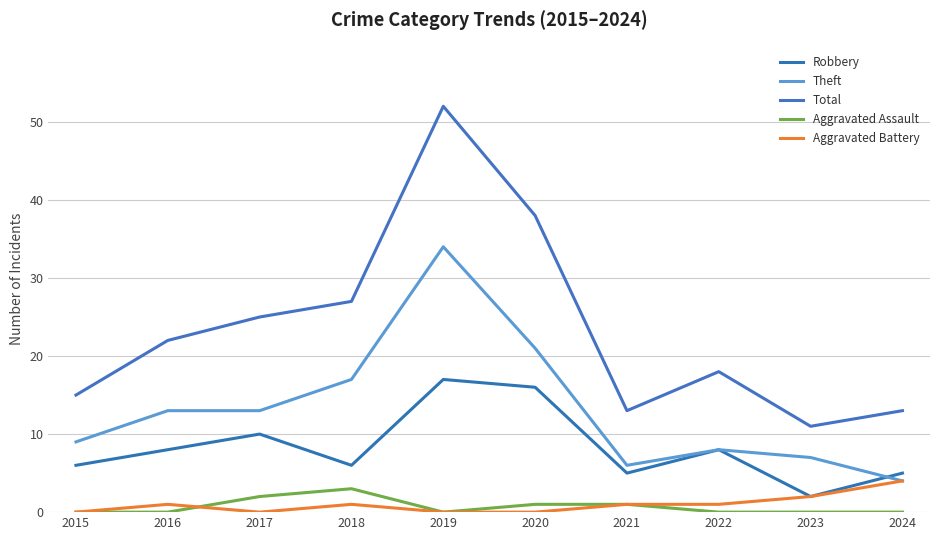

Does the chart display data point markers on the line(s)?

No